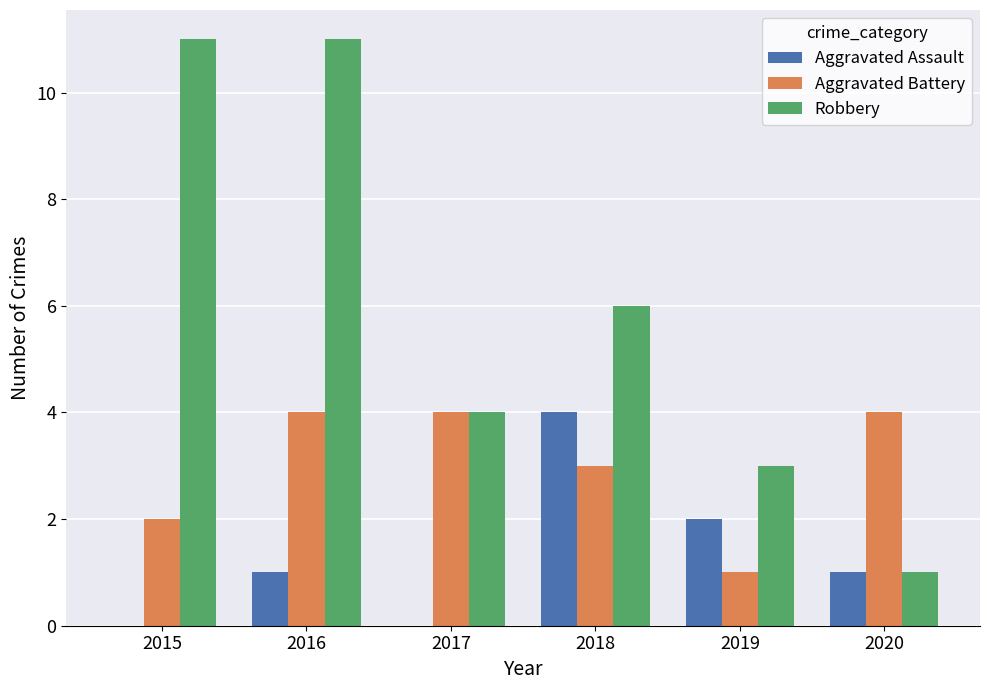

Read the Robbery value at 2019.

3